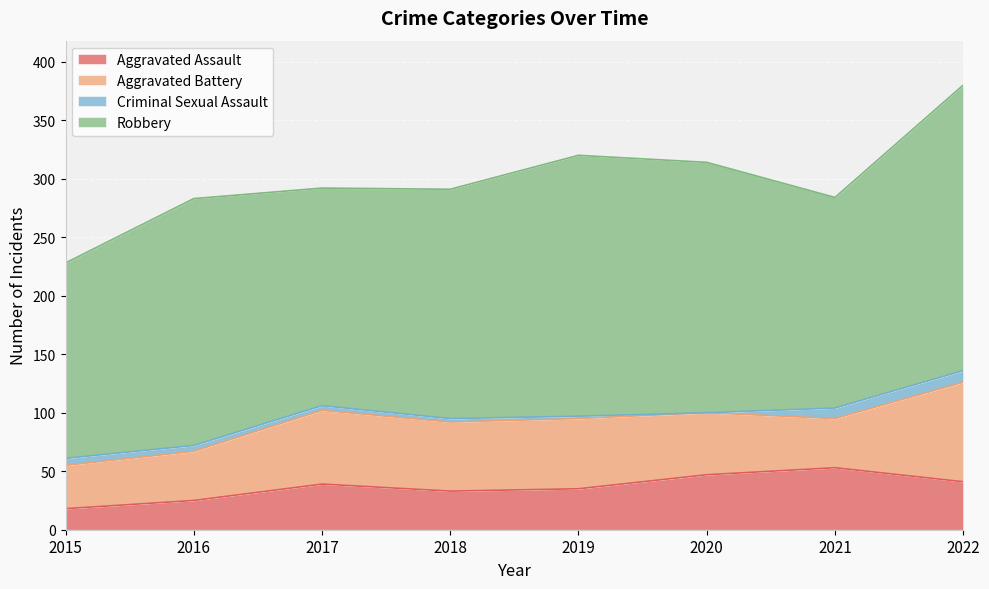

List the series in order of their peak value, lowest first.

Criminal Sexual Assault, Aggravated Assault, Aggravated Battery, Robbery